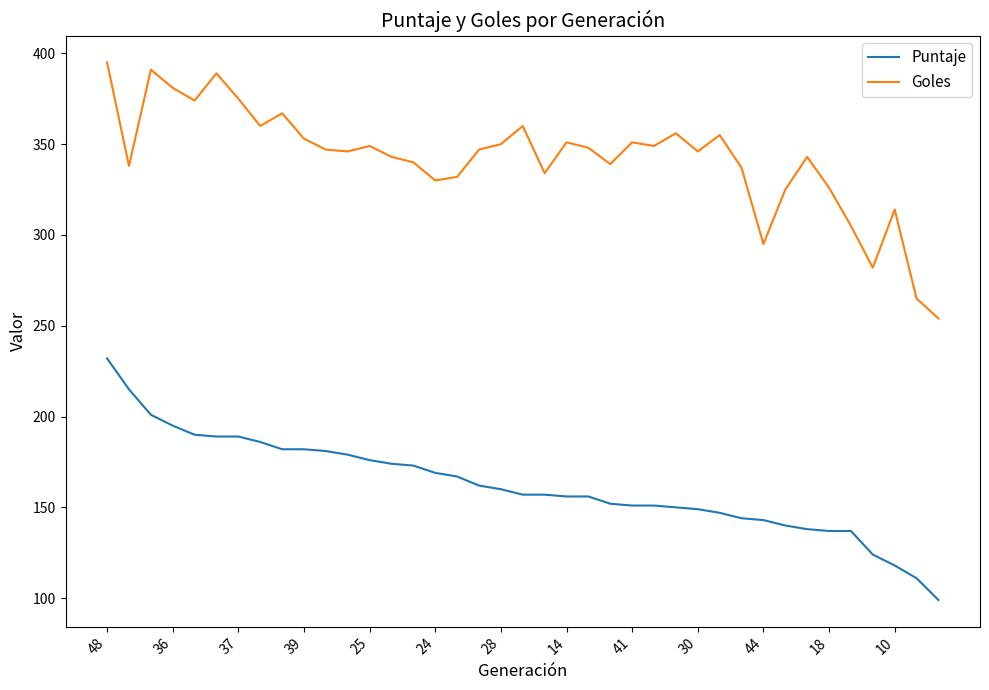

Rank the series by their average value, from highest to lowest.

Goles, Puntaje